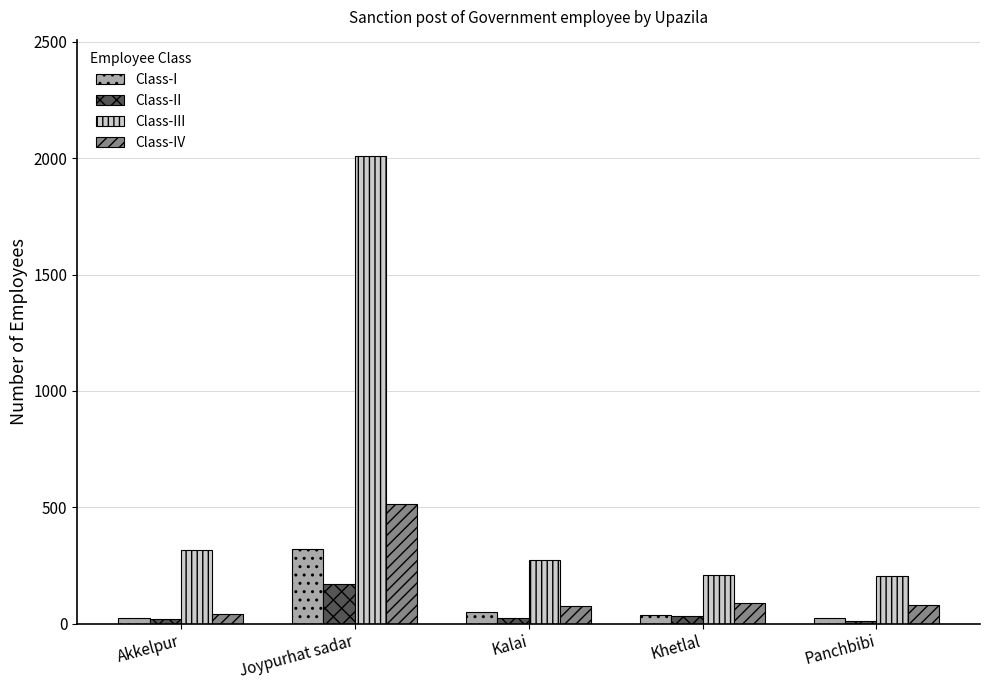

What is the sum of the Class-I values at Panchbibi and Kalai?

74